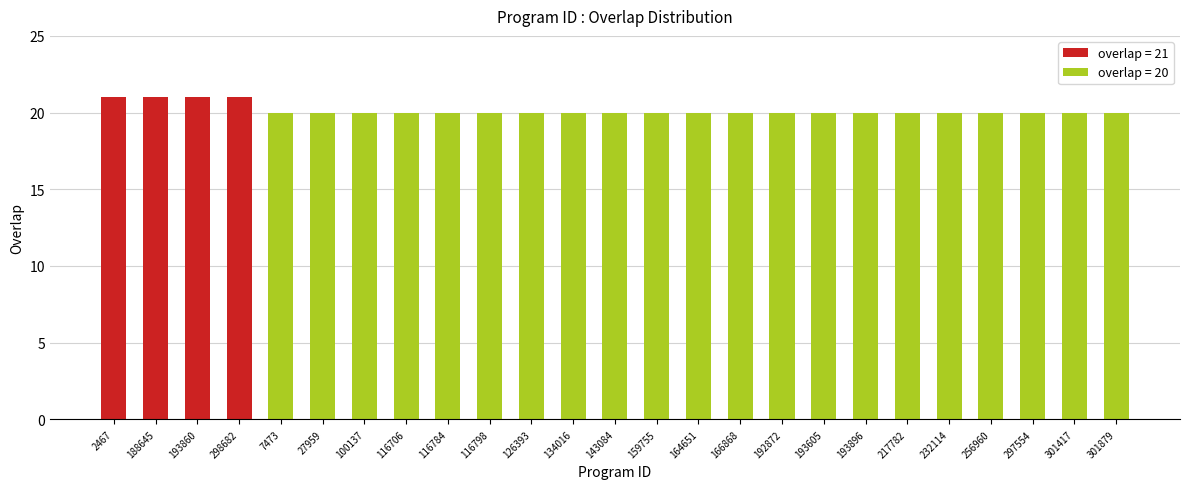

What is the minimum value shown in the chart?

20